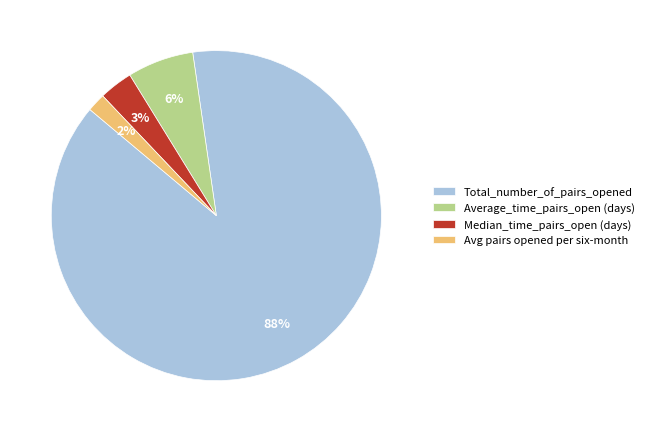

Do Median_time_pairs_open (days) and Total_number_of_pairs_opened together represent more than half of the pie?

Yes